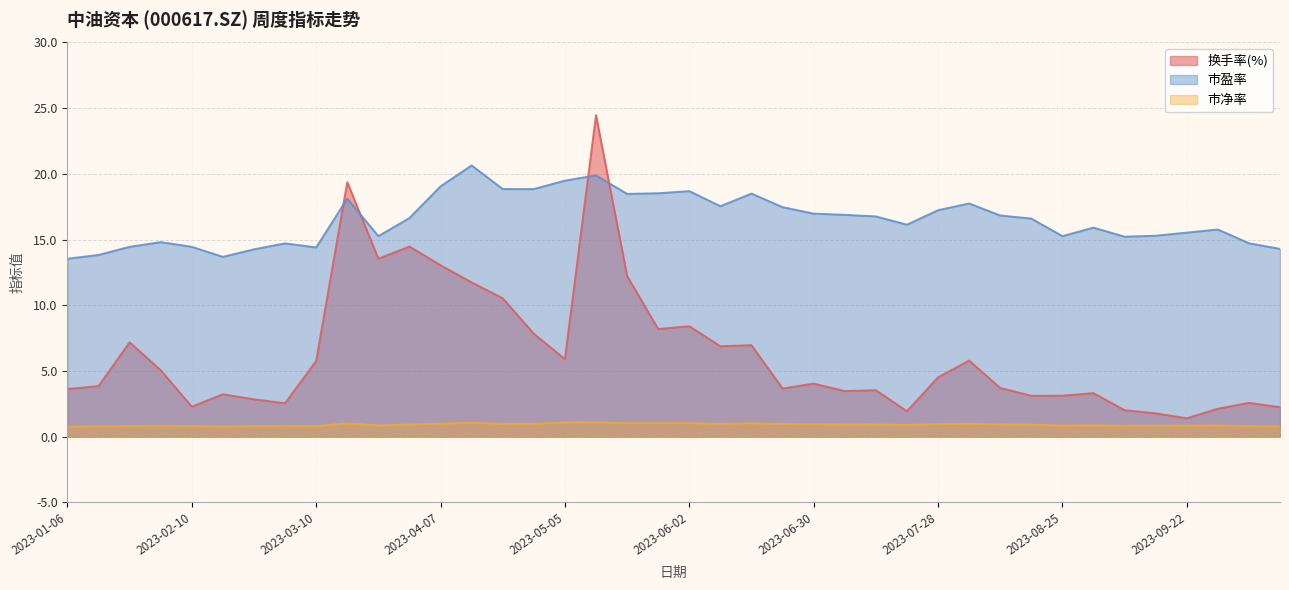

What is the label of the 31st point from the right?

2023-03-17